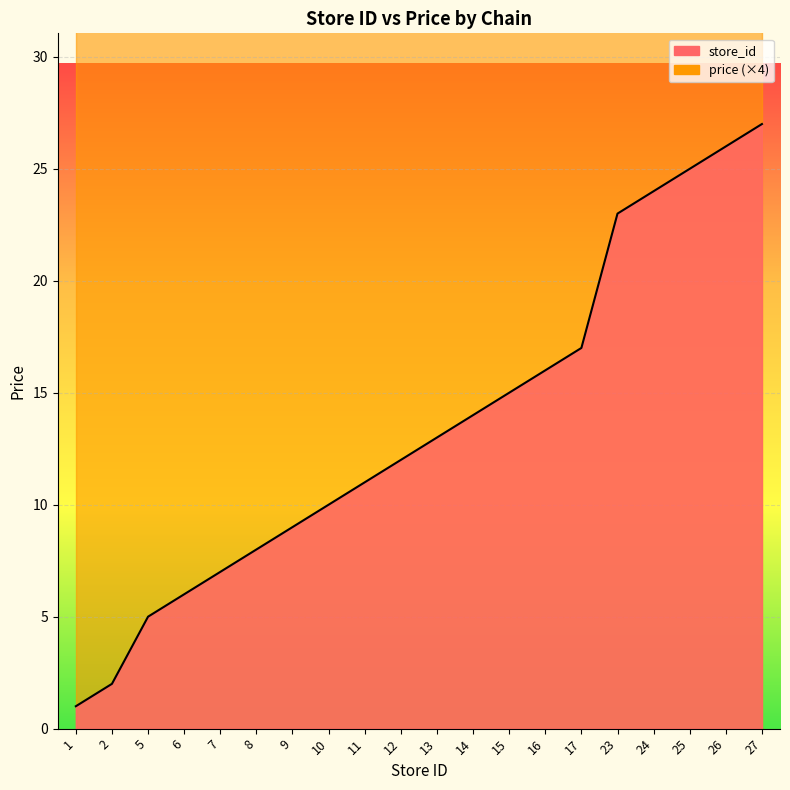

List the series in order of their peak value, lowest first.

store_id_line, price_line